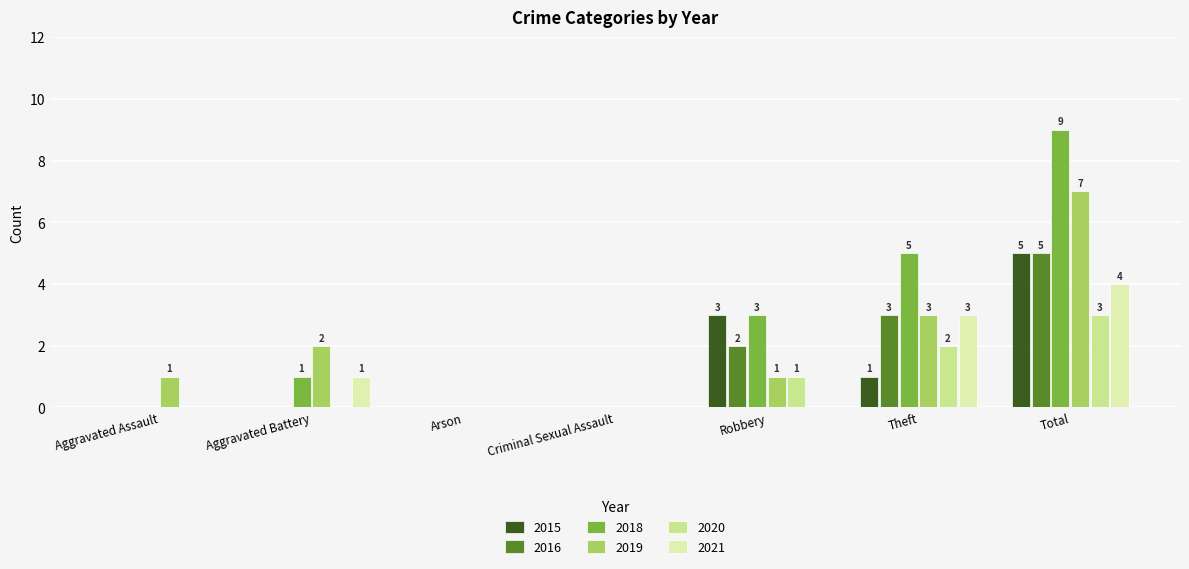

What is the sum of all 2020 values?

6